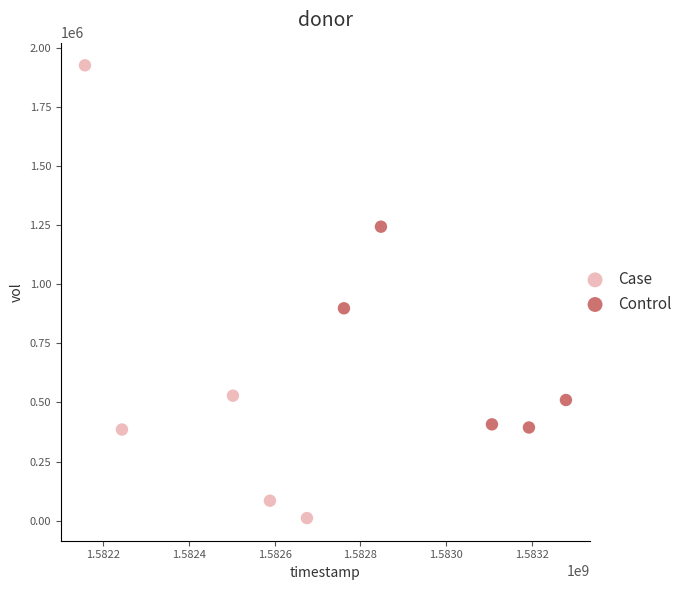

Which series reaches the minimum Y coordinate?

Case